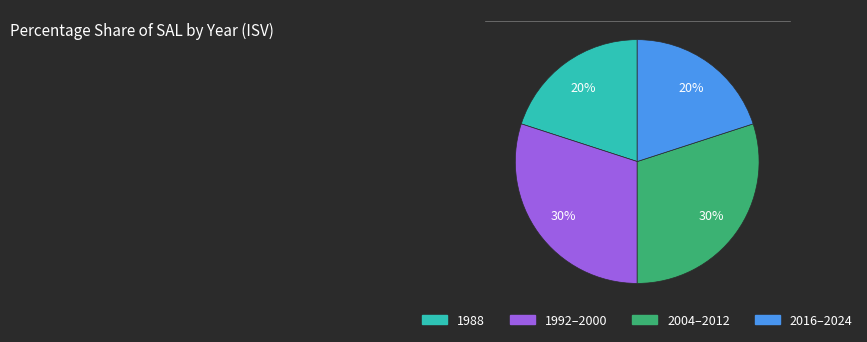

To the nearest percent, what is the average slice percentage?

25%